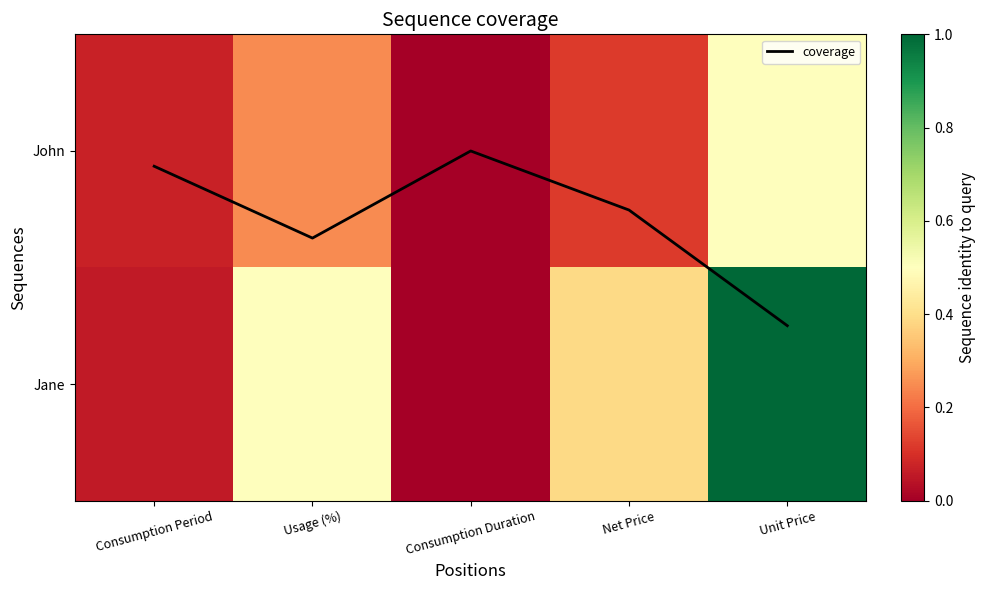

Which category has the lowest value in the Jane series?

Consumption Duration